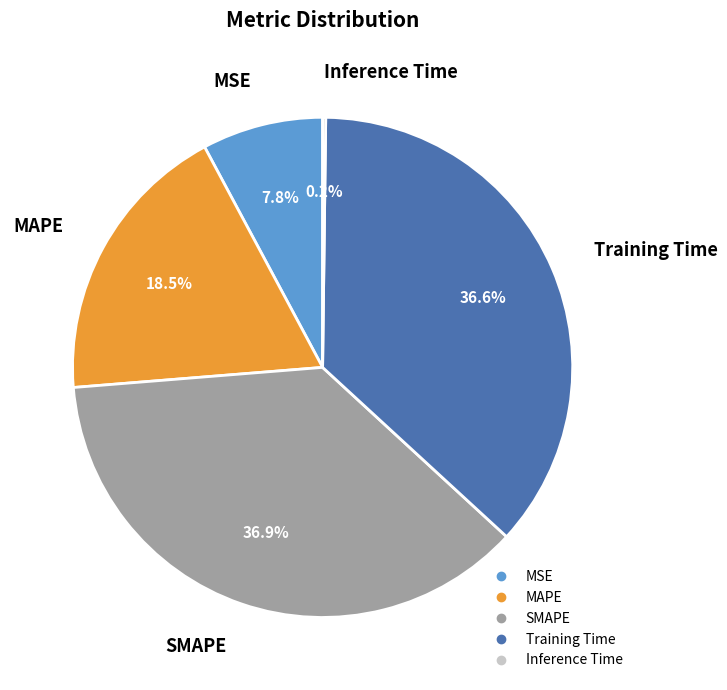

Is there any slice that represents more than half of the pie?

No